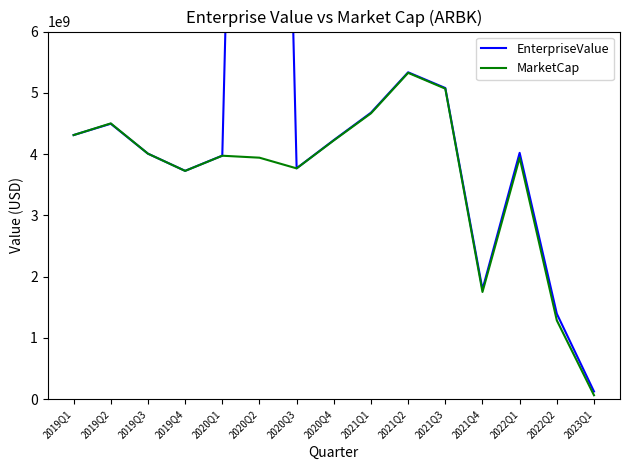

At which label does MarketCap first exceed 3973823220?

2019Q1